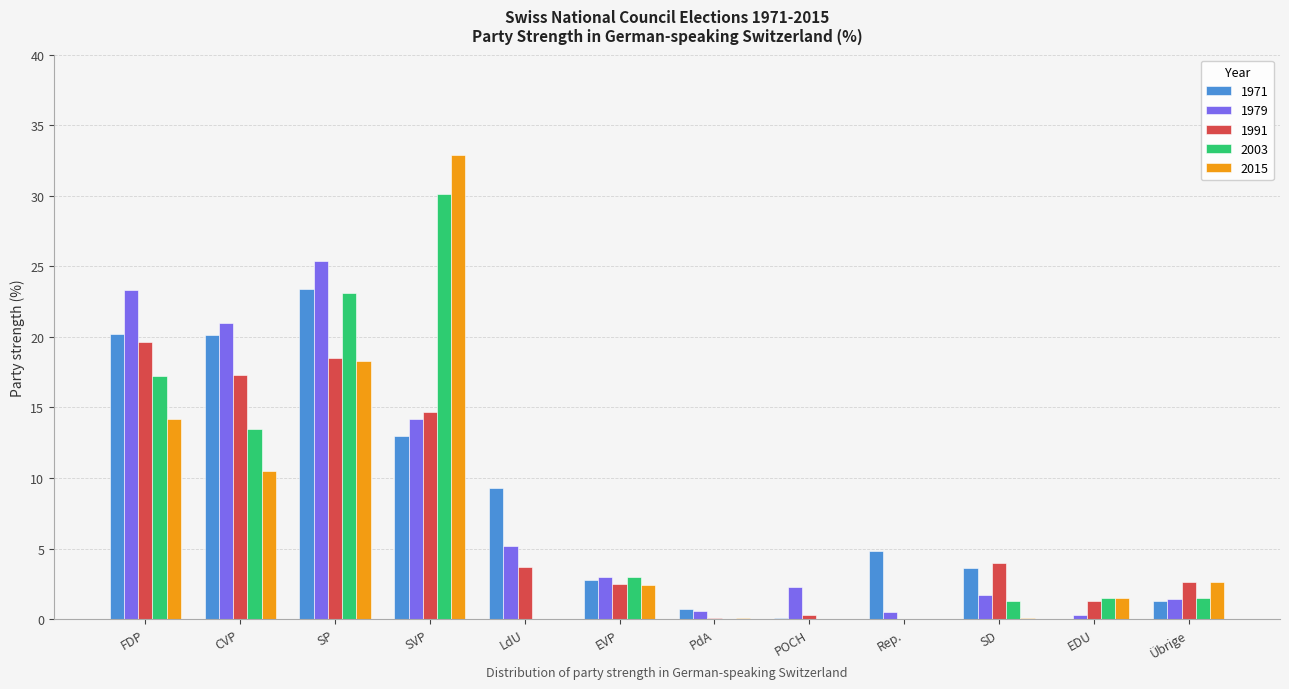

What is the sum of all 2003 values?

91.2